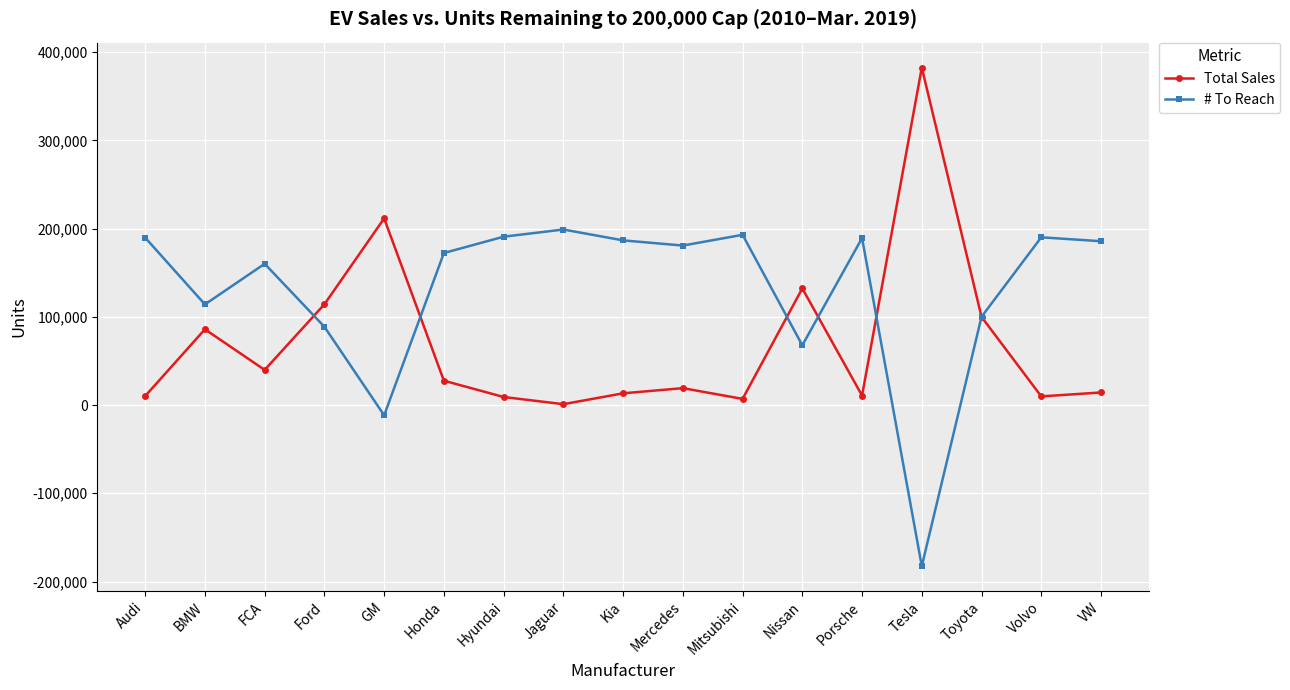

How many values in # To Reach are below zero?

2